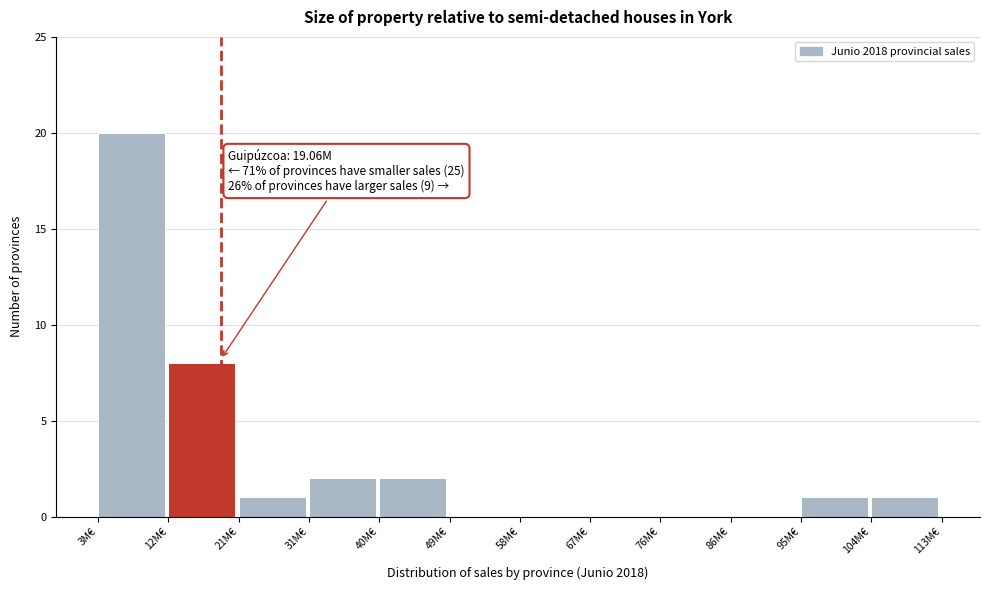

Reading right to left, extract all data points from this chart.

104M€=1	95M€=1	86M€=0	76M€=0	67M€=0	58M€=0	49M€=0	40M€=2	31M€=2	21M€=1	12M€=8	3M€=20